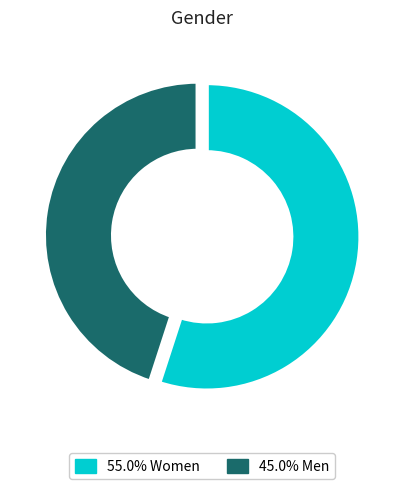

How many segments does this pie chart have?

2